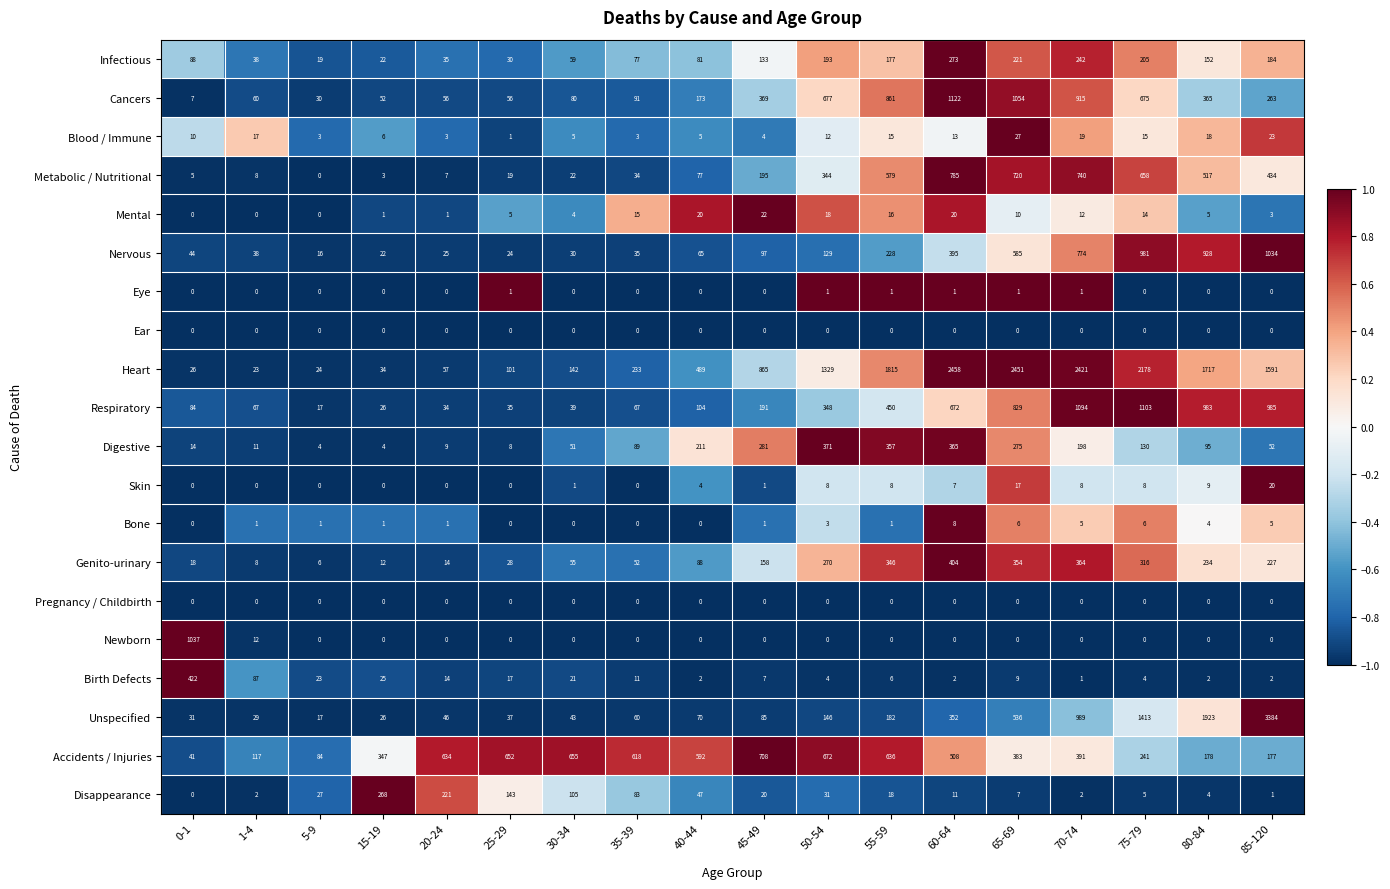

How many values in Bone are above zero?

13